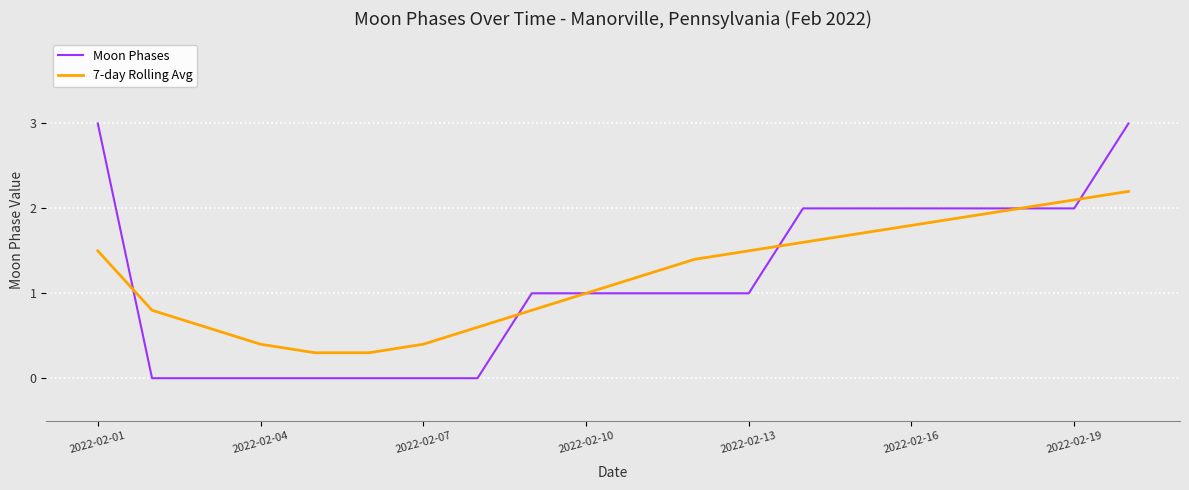

True or false: Moon Phases and 7-day Rolling Avg cross at least once.

True